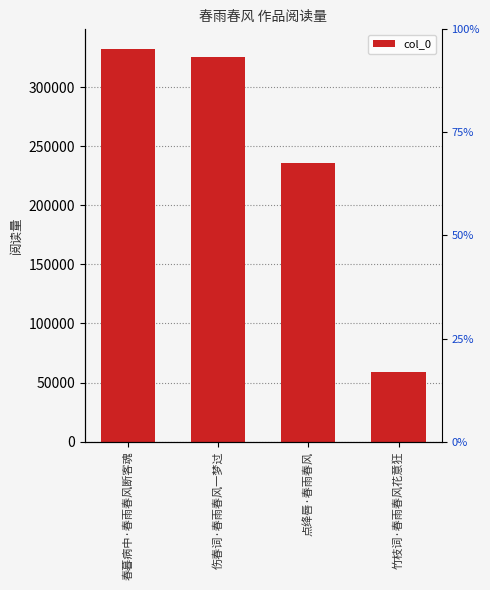

Between 春暮病中·春雨春风断客魂 and 竹枝词·春雨春风花意狂, which is larger?

春暮病中·春雨春风断客魂